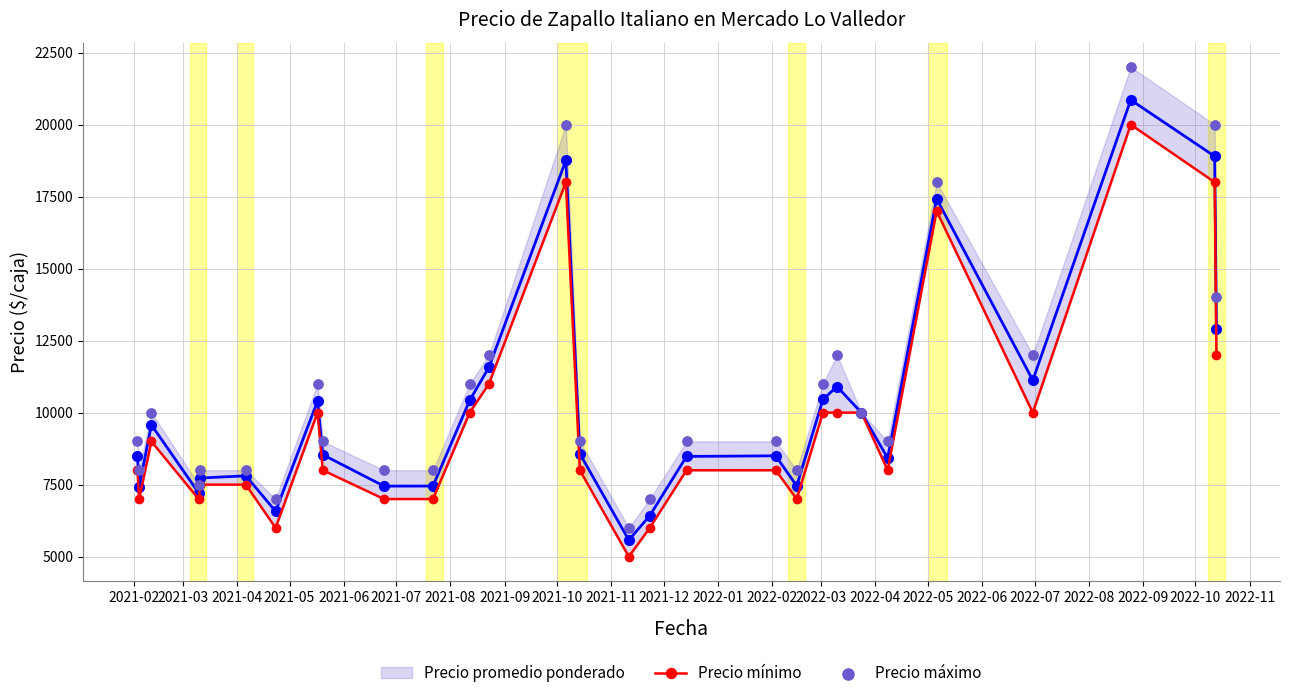

Is the value of Precio máximo at 2022-04 greater than the value of Precio promedio ponderado at 2021-02?

Yes